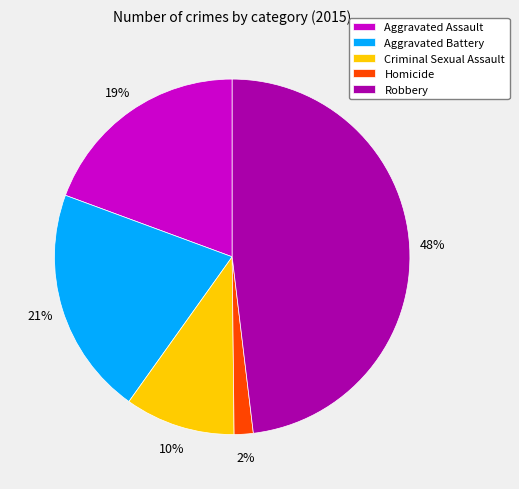

What percentage is the Aggravated Battery slice, to the nearest percent?

21%